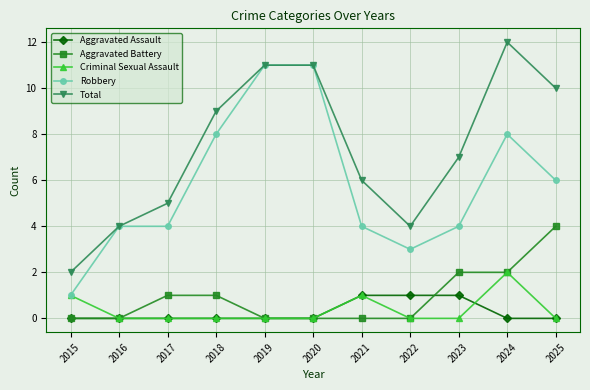

What is the spread (max minus min) of values at 2019?

11